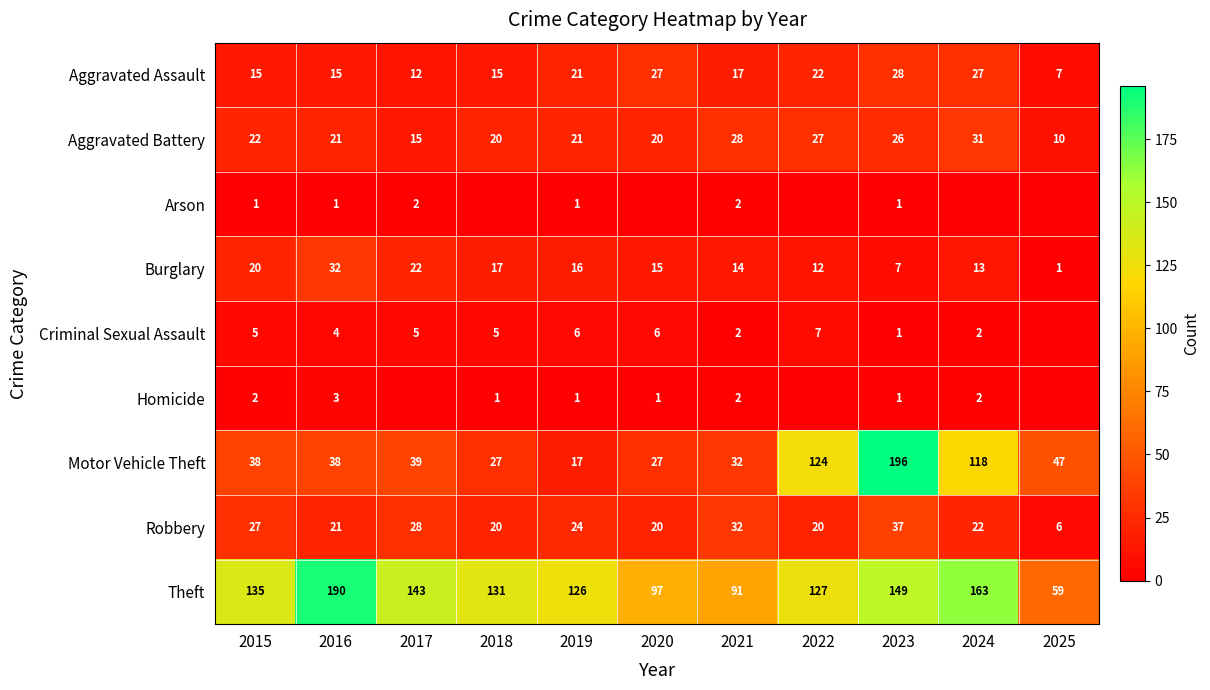

Rank the series at 2015 from highest to lowest value.

Theft, Motor Vehicle Theft, Robbery, Aggravated Battery, Burglary, Aggravated Assault, Criminal Sexual Assault, Homicide, Arson